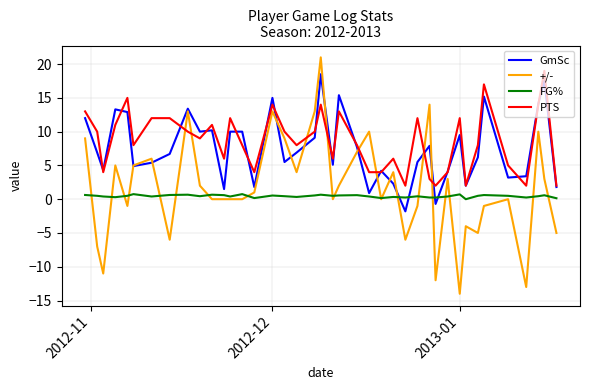

Which series ends up on top after the final intersection of +/- and PTS?

PTS